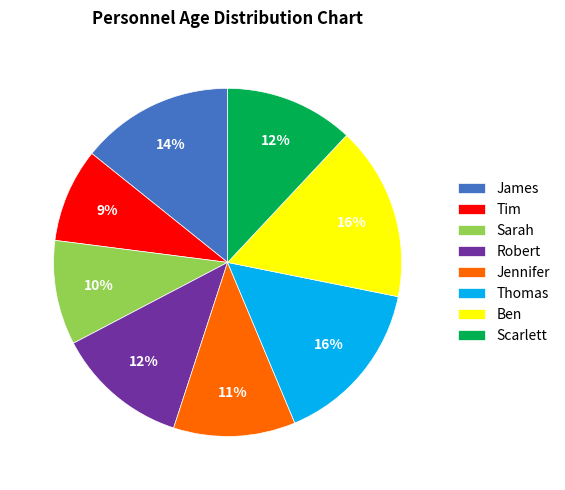

Do Thomas and Robert together represent more than half of the pie?

No